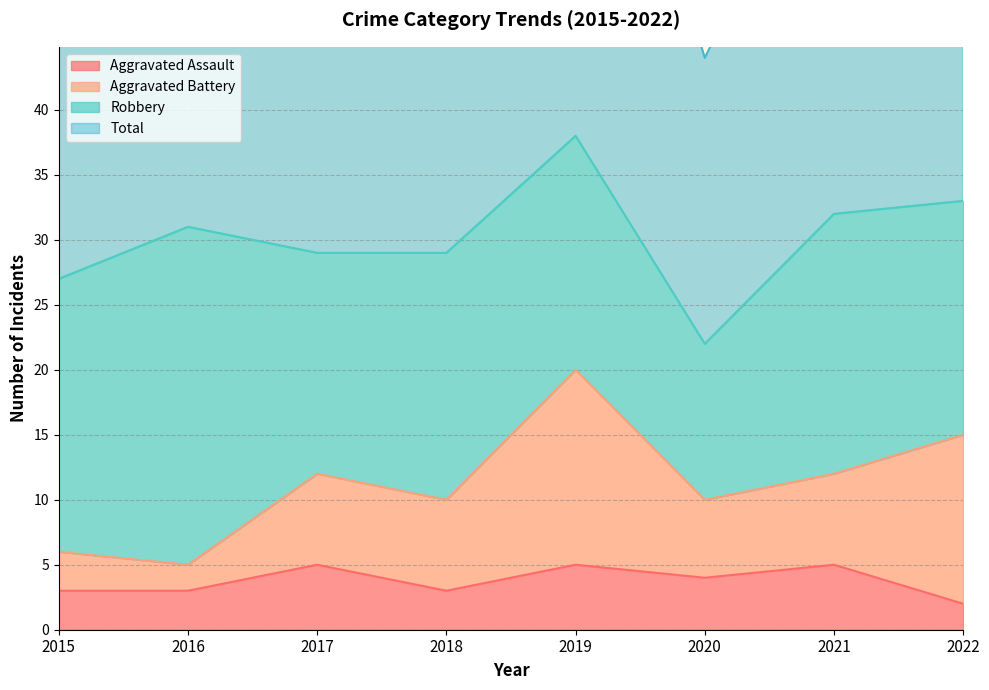

Is the value of Total at 2018 greater than the value of Aggravated Assault at 2016?

Yes